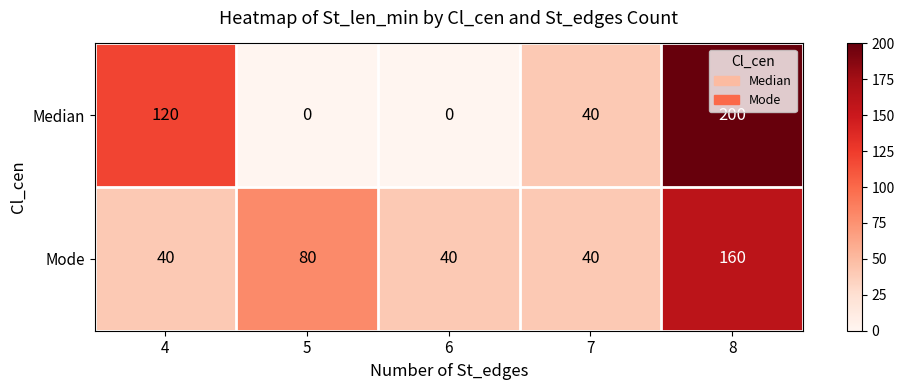

What is the approximate value of Mode at 6, to the nearest 50?

50